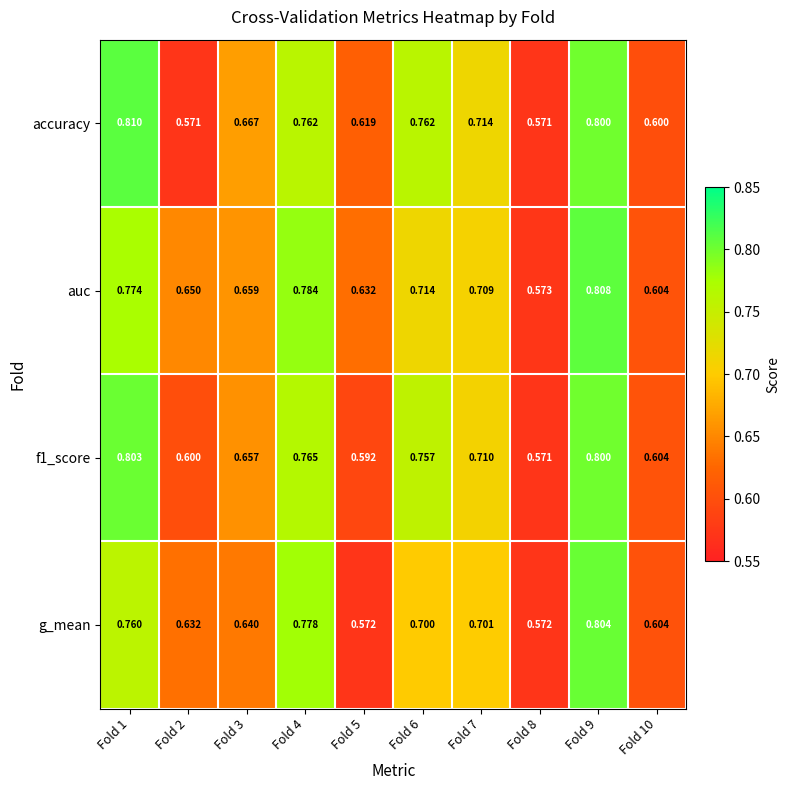

At how many categories does at least one series exceed 0?

10